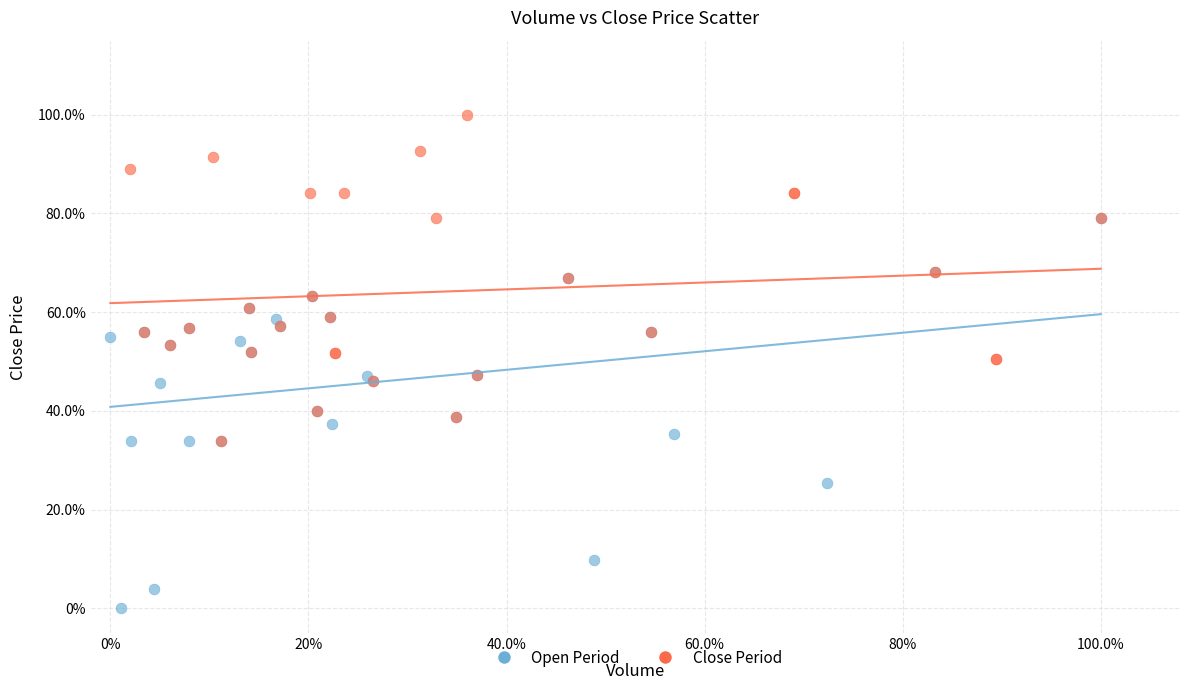

What are all the series names shown in the legend?

Open Period, Close Period